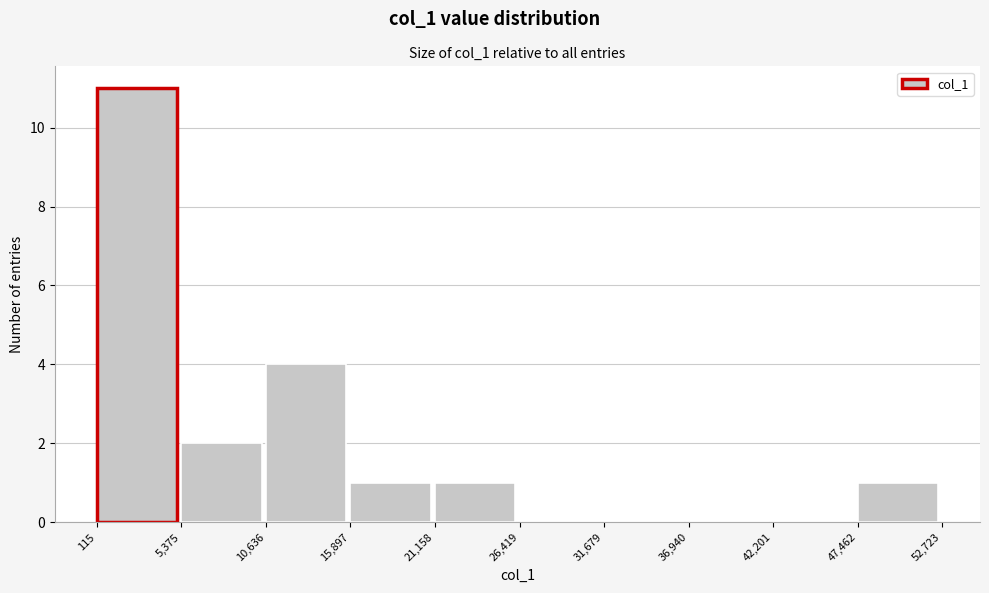

How tall is the bar that spans 5,375 to 10,636 on the x-axis? The values are not printed on the chart, so give them approximately, as read against the axis.

2